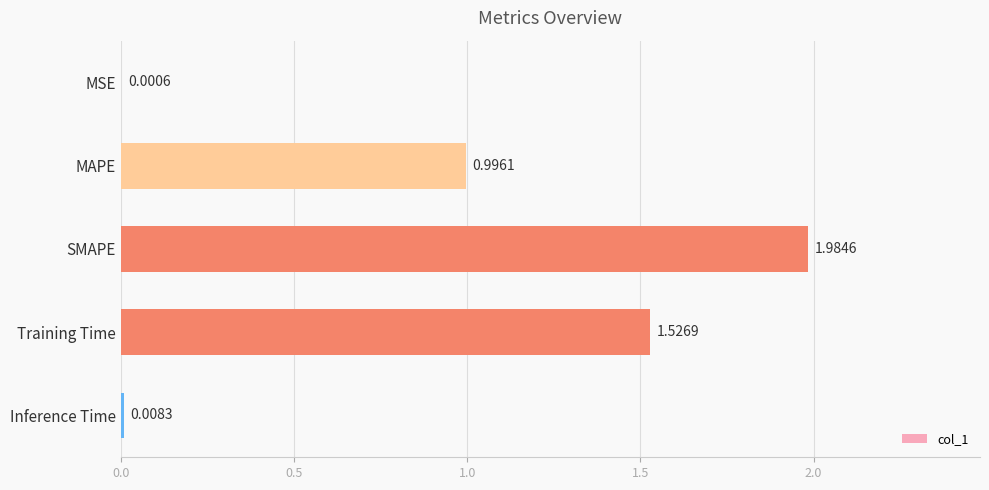

How many distinct data groups are displayed?

1